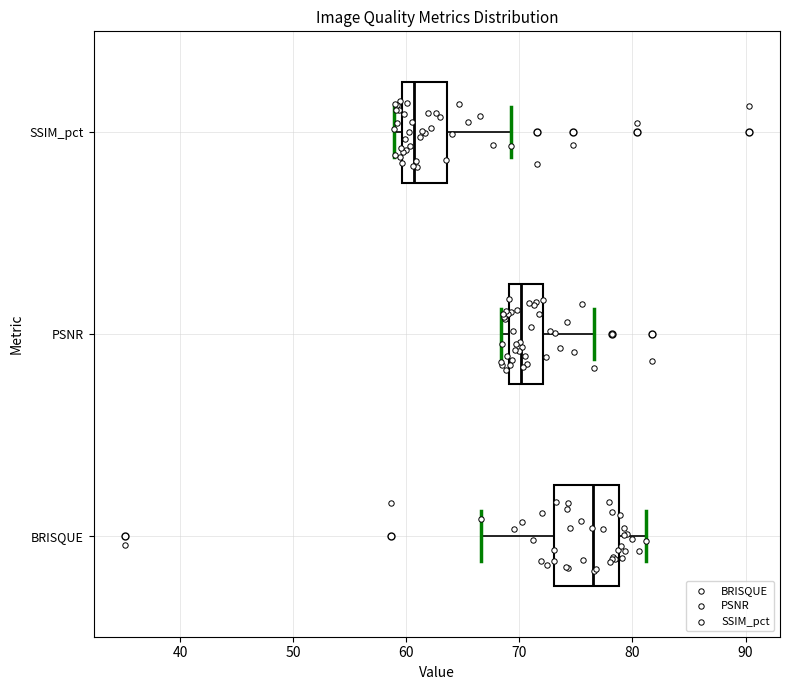

Comparing the boxes themselves (not the whiskers), which one is the widest?

BRISQUE